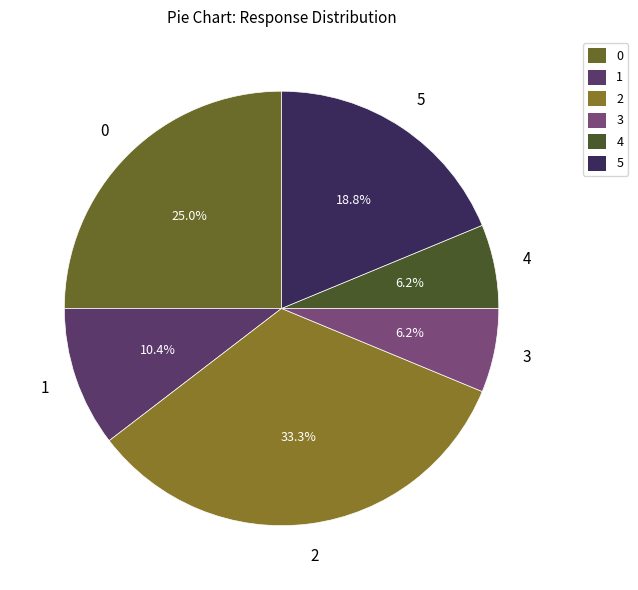

Between 2 and 1, which is larger?

2